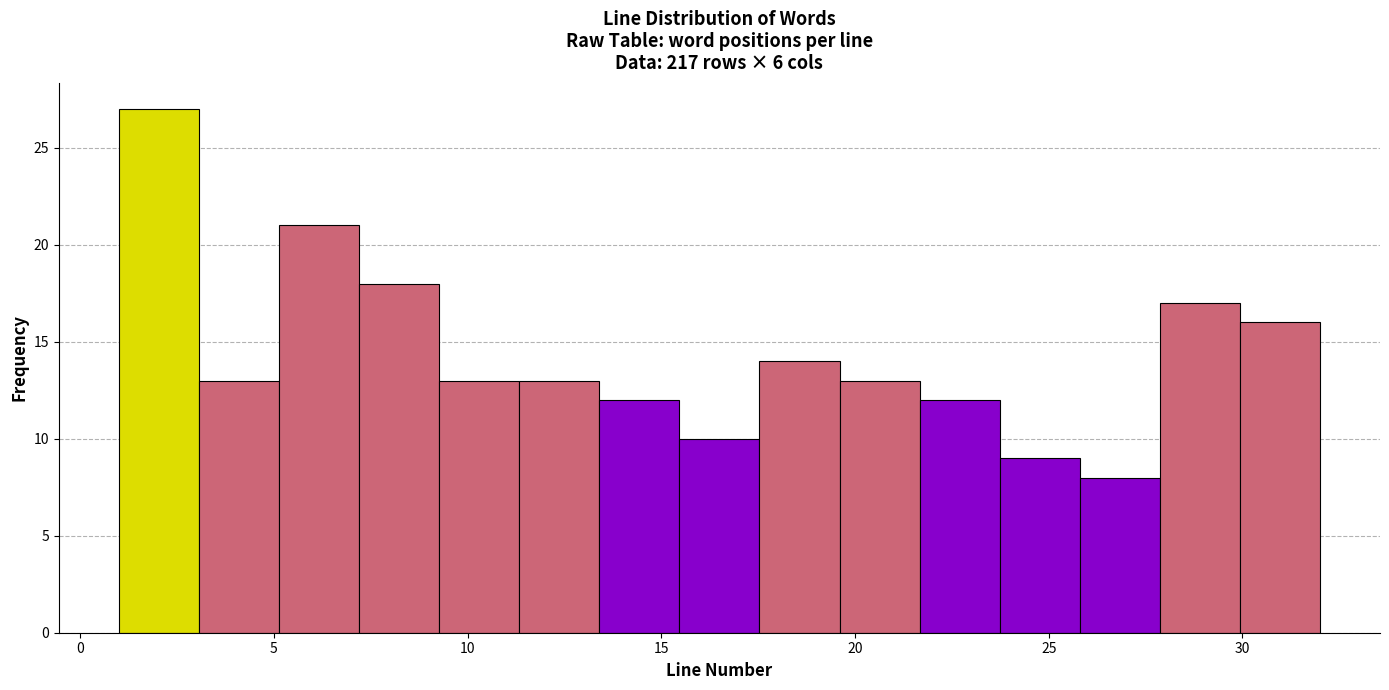

Reading left to right, list every bar in this chart as the range it spans on the x-axis followed by its height. Neither the bar edges nor the heights are printed on the chart, so give them approximately, as read against the axes.

1.0 to 3.0: 27
3.0 to 5.0: 13
5.0 to 7.0: 21
7.0 to 9.5: 18
9.5 to 11.5: 13
11.5 to 13.5: 13
13.5 to 15.5: 12
15.5 to 17.5: 10
17.5 to 19.5: 14
19.5 to 21.5: 13
21.5 to 23.5: 12
23.5 to 26.0: 9
26.0 to 28.0: 8
28.0 to 30.0: 17
30.0 to 32.0: 16